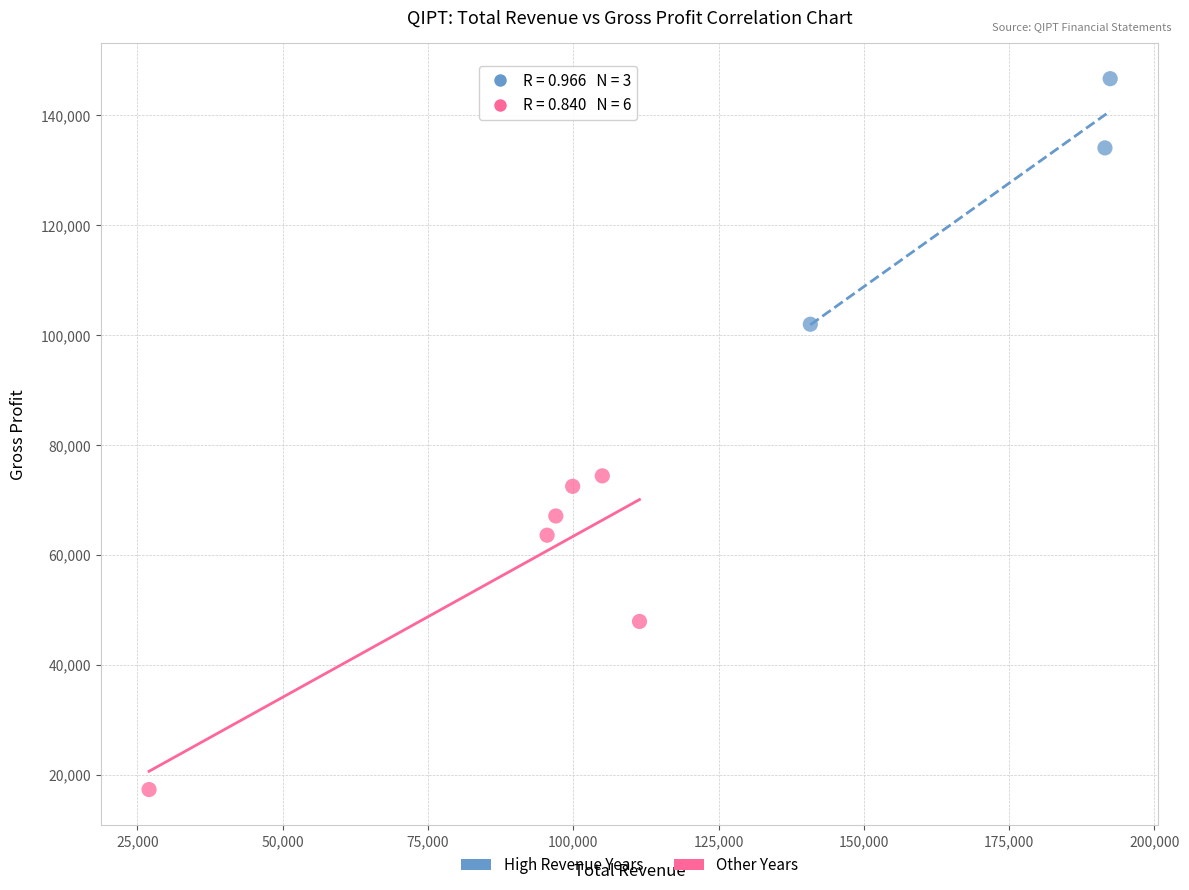

Which series reaches the minimum Y coordinate?

Other Years